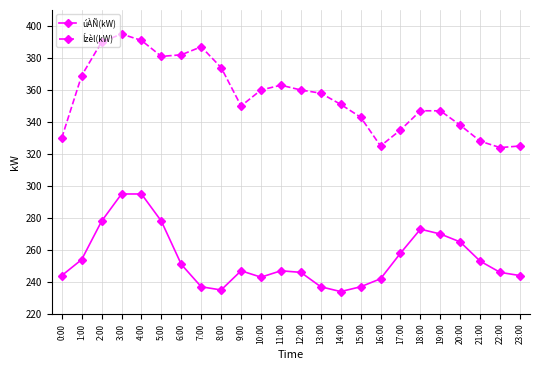

What position from the right is 6:00?

18